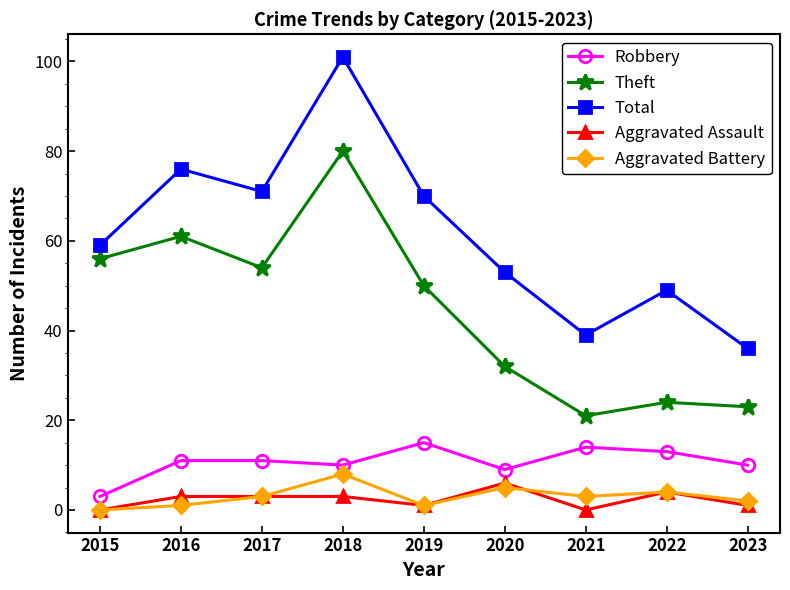

True or false: Total and Robbery intersect in this chart.

False